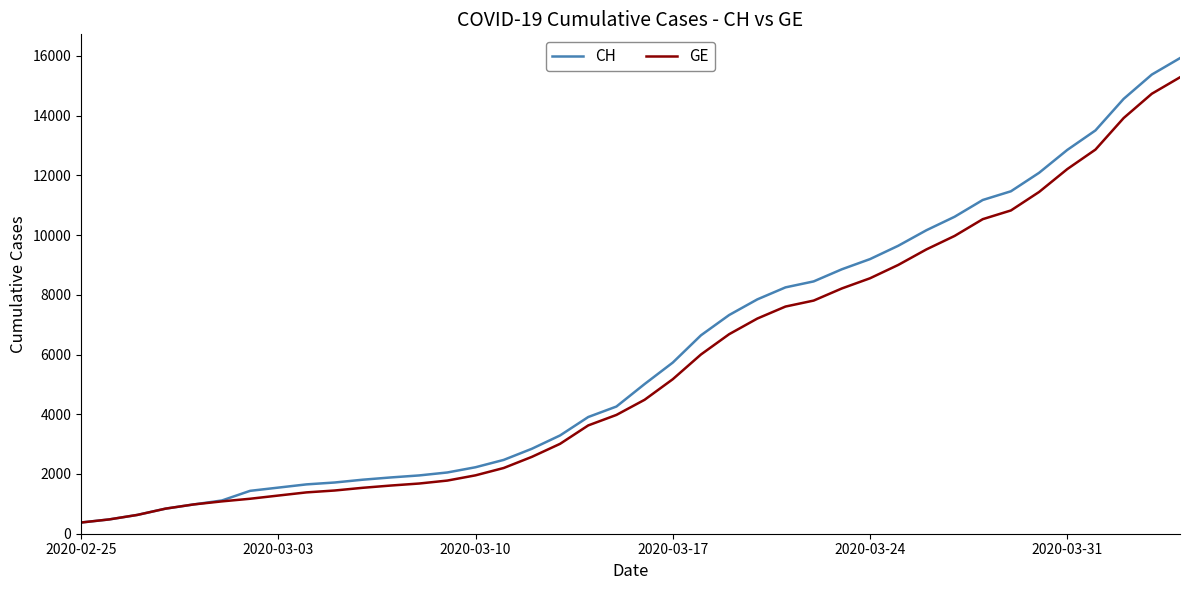

What is the maximum value for CH?

15926